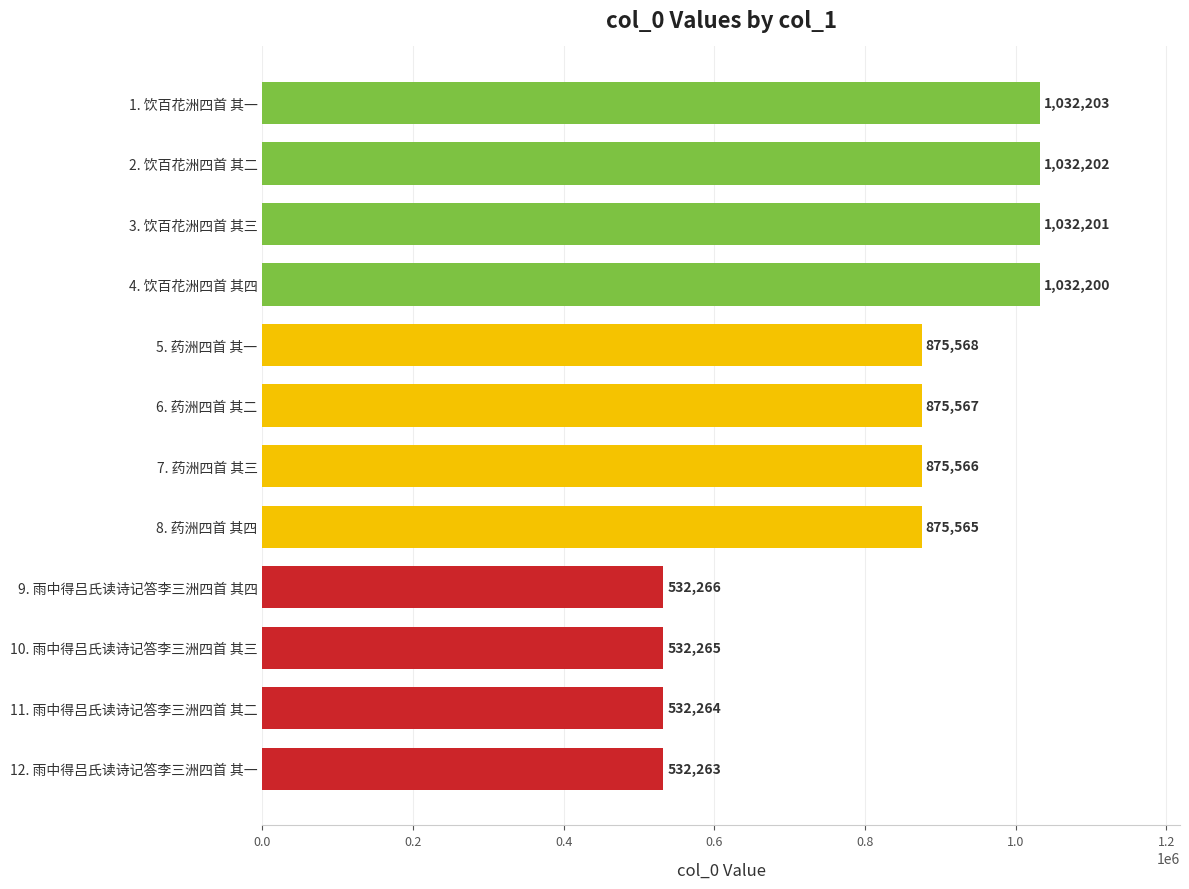

What is the minimum value shown in the chart?

532263